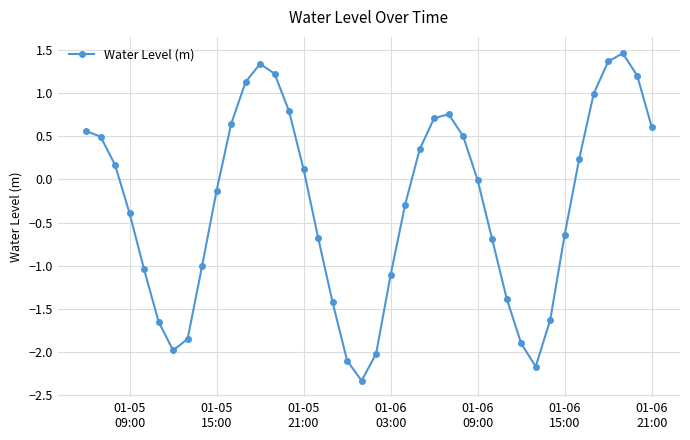

What is the greatest value displayed?

1.5